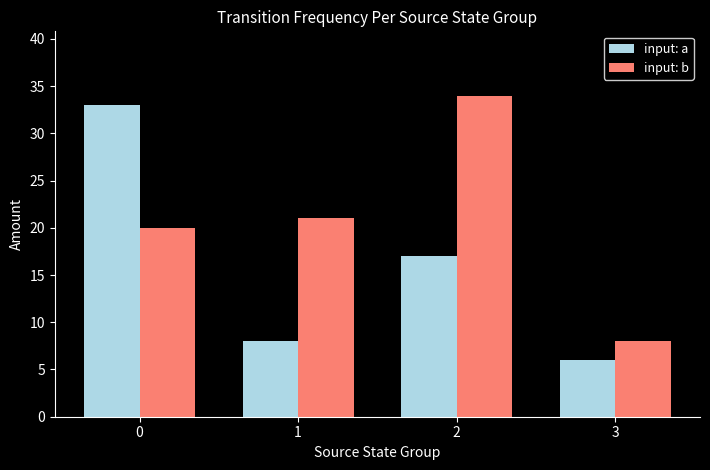

Which category has the lowest value in the input: b series?

3